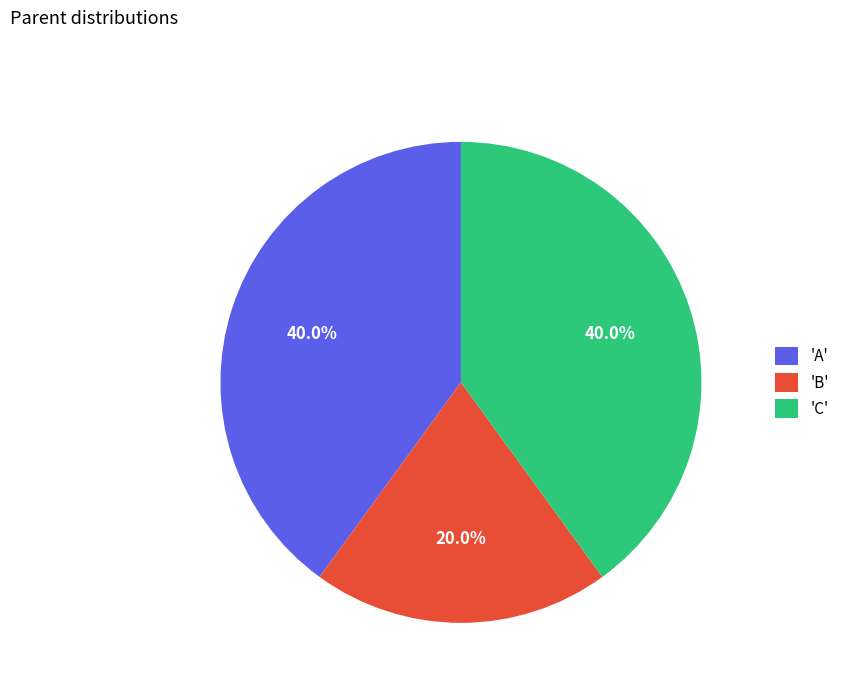

What percentage do 'C' and 'A' together represent?

80.0%